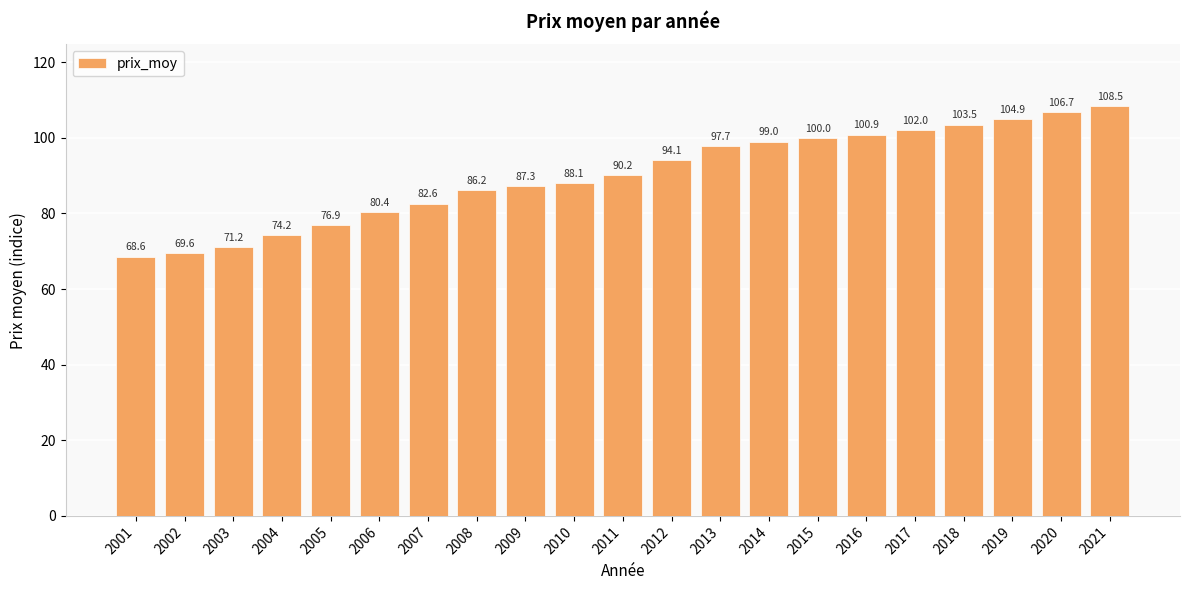

What is the sum of the values at 2008 and 2015?

186.2